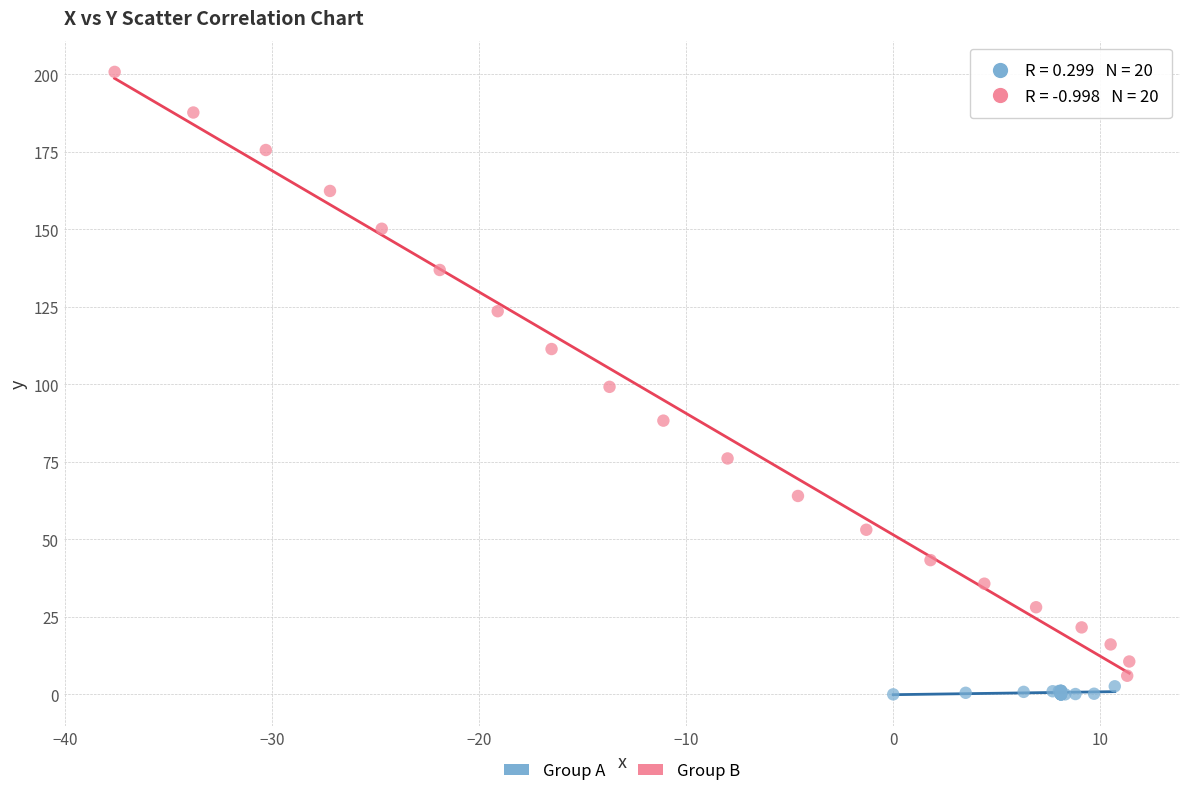

Which series contains the highest Y value?

Group B